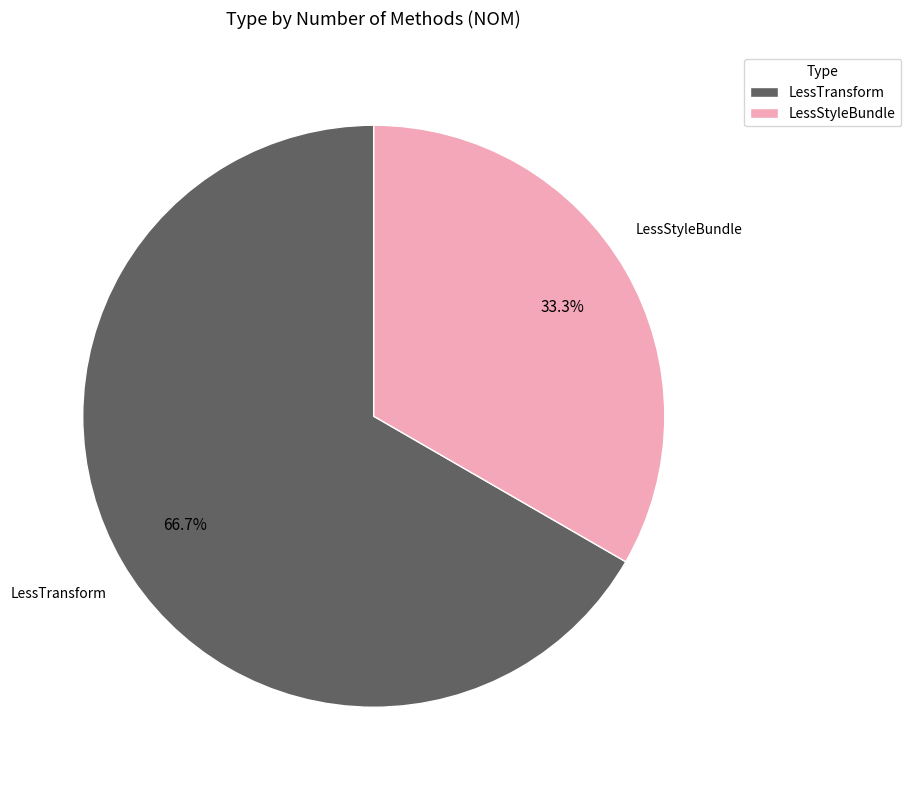

To the nearest percent, what is the average slice percentage?

50%